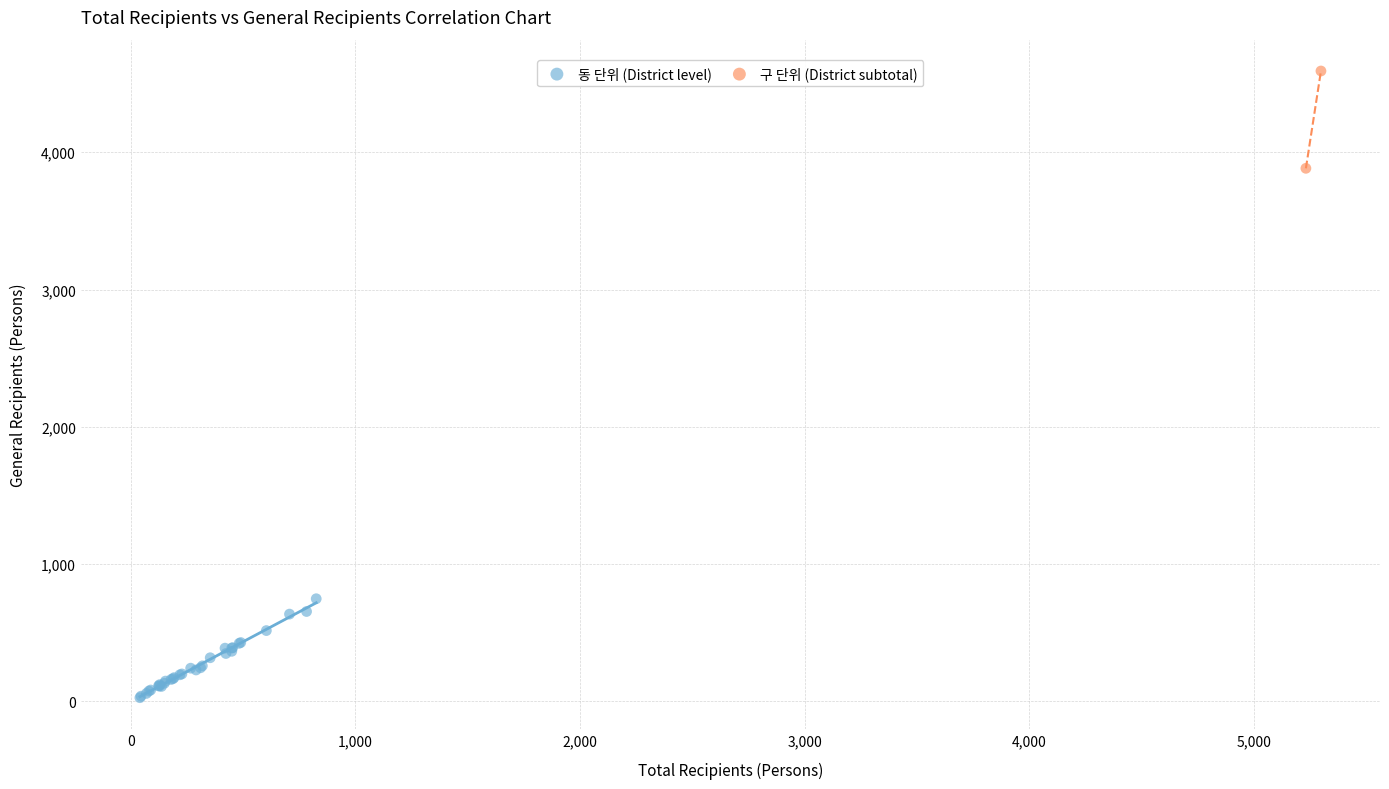

Which series reaches the minimum Y coordinate?

동 단위 (District level)